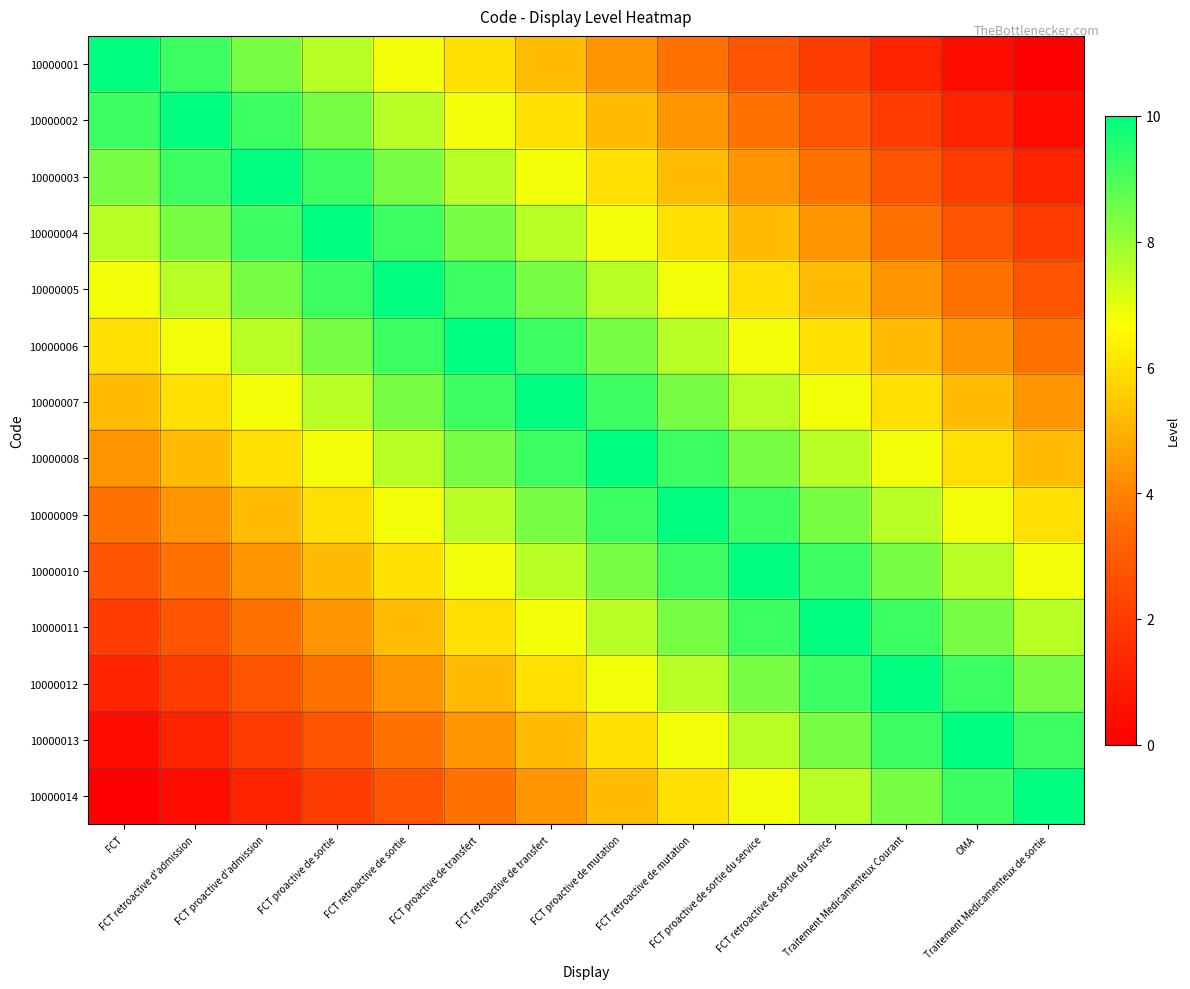

Reading left to right, list all the values displayed in this chart.

10000001: FCT=10.0	FCT retroactive d'admission=9.2	FCT proactive d'admission=8.4	FCT proactive de sortie=7.6	FCT retroactive de sortie=6.8	FCT proactive de transfert=6.0	FCT retroactive de transfert=5.2	FCT proactive de mutation=4.4	FCT retroactive de mutation=3.6	FCT proactive de sortie du service=2.8	FCT retroactive de sortie du service=2.0	Traitement Medicamenteux Courant=1.2	OMA=0.4	Traitement Medicamenteux de sortie=0.0
10000002: FCT=9.2	FCT retroactive d'admission=10.0	FCT proactive d'admission=9.2	FCT proactive de sortie=8.4	FCT retroactive de sortie=7.6	FCT proactive de transfert=6.8	FCT retroactive de transfert=6.0	FCT proactive de mutation=5.2	FCT retroactive de mutation=4.4	FCT proactive de sortie du service=3.6	FCT retroactive de sortie du service=2.8	Traitement Medicamenteux Courant=2.0	OMA=1.2	Traitement Medicamenteux de sortie=0.4
10000003: FCT=8.4	FCT retroactive d'admission=9.2	FCT proactive d'admission=10.0	FCT proactive de sortie=9.2	FCT retroactive de sortie=8.4	FCT proactive de transfert=7.6	FCT retroactive de transfert=6.8	FCT proactive de mutation=6.0	FCT retroactive de mutation=5.2	FCT proactive de sortie du service=4.4	FCT retroactive de sortie du service=3.6	Traitement Medicamenteux Courant=2.8	OMA=2.0	Traitement Medicamenteux de sortie=1.2
10000004: FCT=7.6	FCT retroactive d'admission=8.4	FCT proactive d'admission=9.2	FCT proactive de sortie=10.0	FCT retroactive de sortie=9.2	FCT proactive de transfert=8.4	FCT retroactive de transfert=7.6	FCT proactive de mutation=6.8	FCT retroactive de mutation=6.0	FCT proactive de sortie du service=5.2	FCT retroactive de sortie du service=4.4	Traitement Medicamenteux Courant=3.6	OMA=2.8	Traitement Medicamenteux de sortie=2.0
10000005: FCT=6.8	FCT retroactive d'admission=7.6	FCT proactive d'admission=8.4	FCT proactive de sortie=9.2	FCT retroactive de sortie=10.0	FCT proactive de transfert=9.2	FCT retroactive de transfert=8.4	FCT proactive de mutation=7.6	FCT retroactive de mutation=6.8	FCT proactive de sortie du service=6.0	FCT retroactive de sortie du service=5.2	Traitement Medicamenteux Courant=4.4	OMA=3.6	Traitement Medicamenteux de sortie=2.8
10000006: FCT=6.0	FCT retroactive d'admission=6.8	FCT proactive d'admission=7.6	FCT proactive de sortie=8.4	FCT retroactive de sortie=9.2	FCT proactive de transfert=10.0	FCT retroactive de transfert=9.2	FCT proactive de mutation=8.4	FCT retroactive de mutation=7.6	FCT proactive de sortie du service=6.8	FCT retroactive de sortie du service=6.0	Traitement Medicamenteux Courant=5.2	OMA=4.4	Traitement Medicamenteux de sortie=3.6
10000007: FCT=5.2	FCT retroactive d'admission=6.0	FCT proactive d'admission=6.8	FCT proactive de sortie=7.6	FCT retroactive de sortie=8.4	FCT proactive de transfert=9.2	FCT retroactive de transfert=10.0	FCT proactive de mutation=9.2	FCT retroactive de mutation=8.4	FCT proactive de sortie du service=7.6	FCT retroactive de sortie du service=6.8	Traitement Medicamenteux Courant=6.0	OMA=5.2	Traitement Medicamenteux de sortie=4.4
10000008: FCT=4.4	FCT retroactive d'admission=5.2	FCT proactive d'admission=6.0	FCT proactive de sortie=6.8	FCT retroactive de sortie=7.6	FCT proactive de transfert=8.4	FCT retroactive de transfert=9.2	FCT proactive de mutation=10.0	FCT retroactive de mutation=9.2	FCT proactive de sortie du service=8.4	FCT retroactive de sortie du service=7.6	Traitement Medicamenteux Courant=6.8	OMA=6.0	Traitement Medicamenteux de sortie=5.2
10000009: FCT=3.6	FCT retroactive d'admission=4.4	FCT proactive d'admission=5.2	FCT proactive de sortie=6.0	FCT retroactive de sortie=6.8	FCT proactive de transfert=7.6	FCT retroactive de transfert=8.4	FCT proactive de mutation=9.2	FCT retroactive de mutation=10.0	FCT proactive de sortie du service=9.2	FCT retroactive de sortie du service=8.4	Traitement Medicamenteux Courant=7.6	OMA=6.8	Traitement Medicamenteux de sortie=6.0
10000010: FCT=2.8	FCT retroactive d'admission=3.6	FCT proactive d'admission=4.4	FCT proactive de sortie=5.2	FCT retroactive de sortie=6.0	FCT proactive de transfert=6.8	FCT retroactive de transfert=7.6	FCT proactive de mutation=8.4	FCT retroactive de mutation=9.2	FCT proactive de sortie du service=10.0	FCT retroactive de sortie du service=9.2	Traitement Medicamenteux Courant=8.4	OMA=7.6	Traitement Medicamenteux de sortie=6.8
10000011: FCT=2.0	FCT retroactive d'admission=2.8	FCT proactive d'admission=3.6	FCT proactive de sortie=4.4	FCT retroactive de sortie=5.2	FCT proactive de transfert=6.0	FCT retroactive de transfert=6.8	FCT proactive de mutation=7.6	FCT retroactive de mutation=8.4	FCT proactive de sortie du service=9.2	FCT retroactive de sortie du service=10.0	Traitement Medicamenteux Courant=9.2	OMA=8.4	Traitement Medicamenteux de sortie=7.6
10000012: FCT=1.2	FCT retroactive d'admission=2.0	FCT proactive d'admission=2.8	FCT proactive de sortie=3.6	FCT retroactive de sortie=4.4	FCT proactive de transfert=5.2	FCT retroactive de transfert=6.0	FCT proactive de mutation=6.8	FCT retroactive de mutation=7.6	FCT proactive de sortie du service=8.4	FCT retroactive de sortie du service=9.2	Traitement Medicamenteux Courant=10.0	OMA=9.2	Traitement Medicamenteux de sortie=8.4
10000013: FCT=0.4	FCT retroactive d'admission=1.2	FCT proactive d'admission=2.0	FCT proactive de sortie=2.8	FCT retroactive de sortie=3.6	FCT proactive de transfert=4.4	FCT retroactive de transfert=5.2	FCT proactive de mutation=6.0	FCT retroactive de mutation=6.8	FCT proactive de sortie du service=7.6	FCT retroactive de sortie du service=8.4	Traitement Medicamenteux Courant=9.2	OMA=10.0	Traitement Medicamenteux de sortie=9.2
10000014: FCT=0.0	FCT retroactive d'admission=0.4	FCT proactive d'admission=1.2	FCT proactive de sortie=2.0	FCT retroactive de sortie=2.8	FCT proactive de transfert=3.6	FCT retroactive de transfert=4.4	FCT proactive de mutation=5.2	FCT retroactive de mutation=6.0	FCT proactive de sortie du service=6.8	FCT retroactive de sortie du service=7.6	Traitement Medicamenteux Courant=8.4	OMA=9.2	Traitement Medicamenteux de sortie=10.0